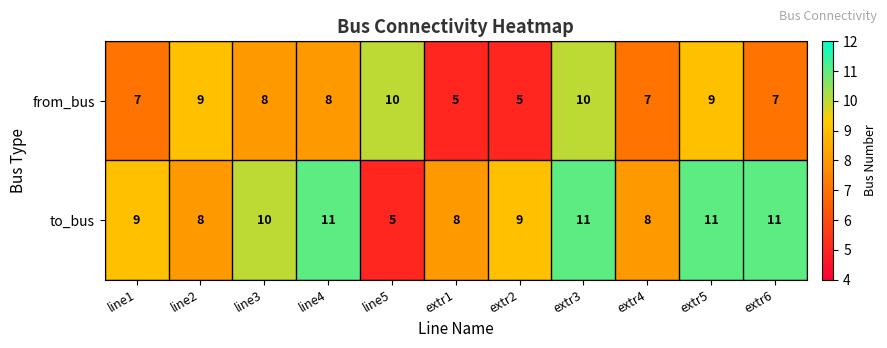

What is the sum of the to_bus values at extr6 and line2?

19